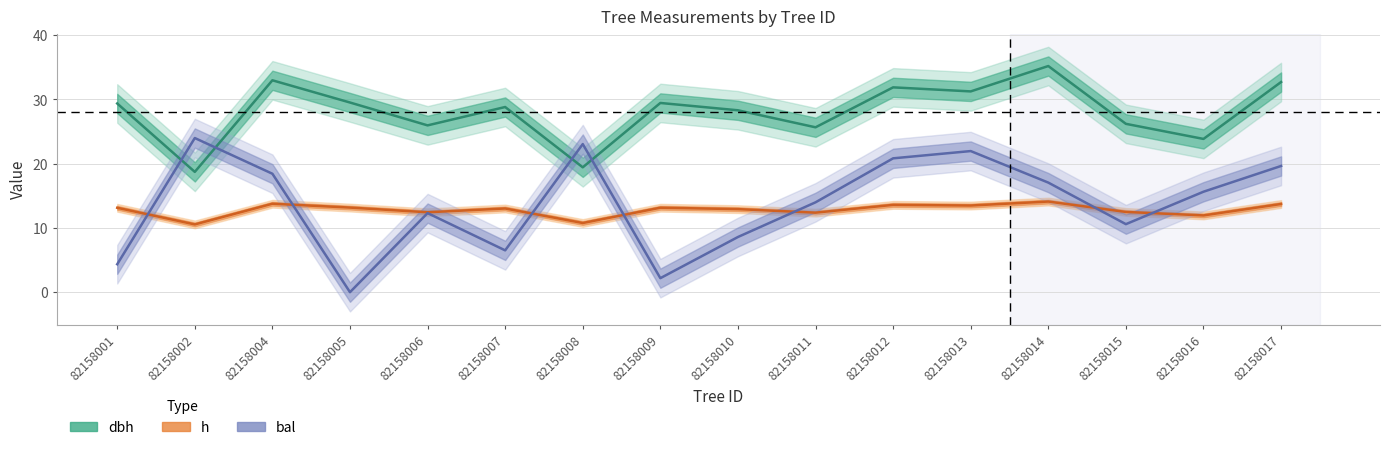

Rank the series at 82158010 from highest to lowest value.

dbh, h, bal